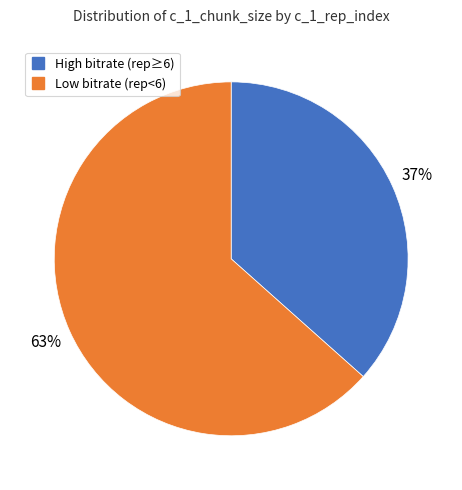

To the nearest percent, what is the average slice percentage?

50%